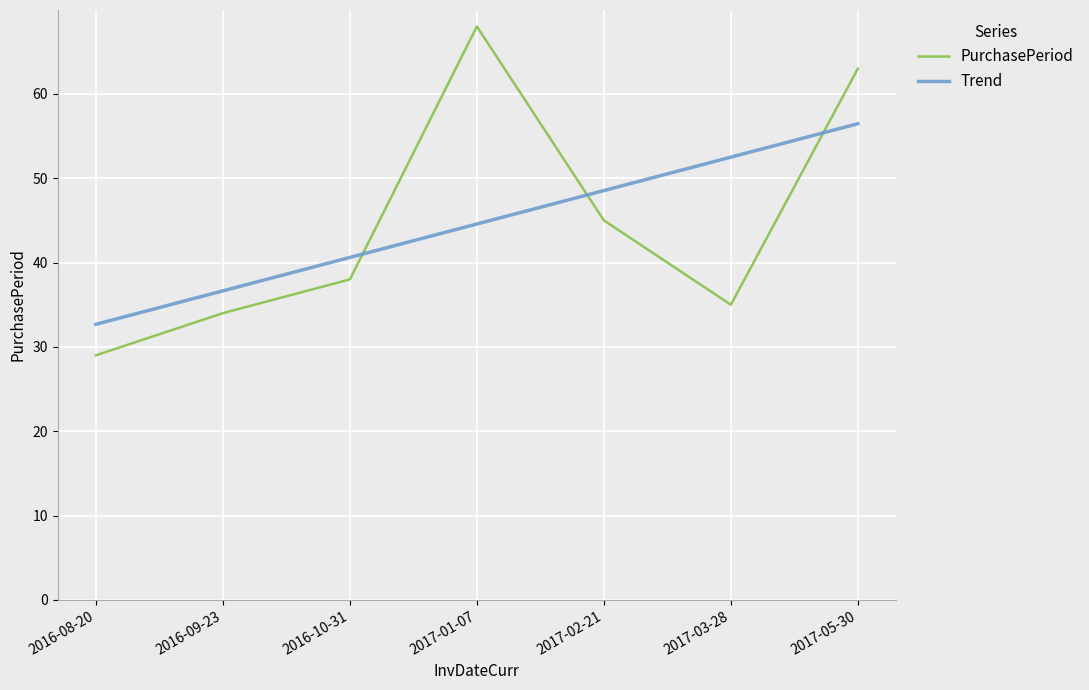

What position from the left is 2016-09-23?

2